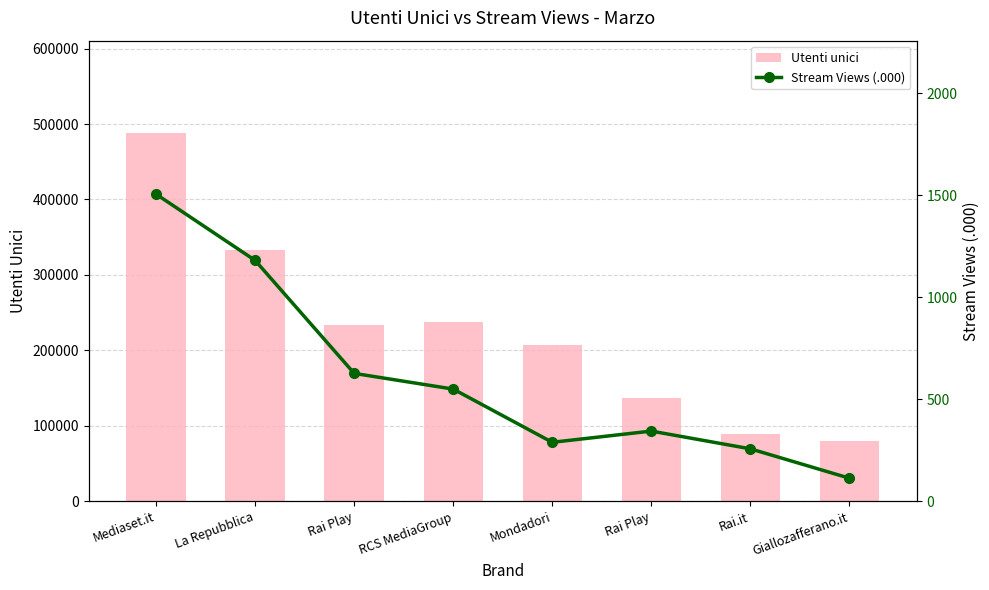

What is the label of the 2nd bar from the left?

La Repubblica